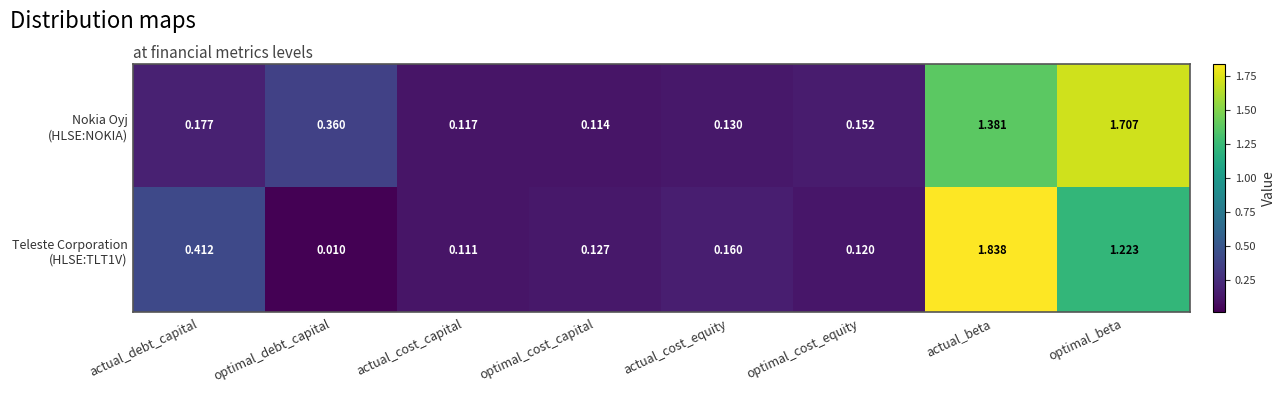

Which label corresponds to the largest value in the chart?

actual_beta